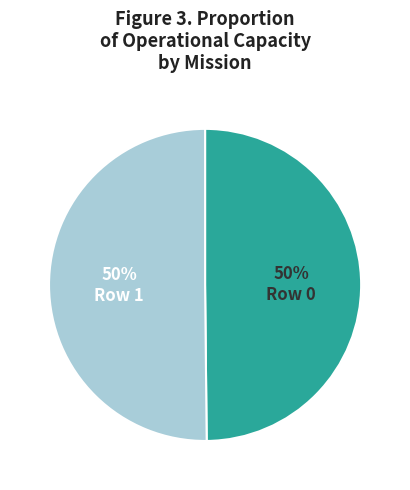

To the nearest percent, what is the average slice percentage?

50%